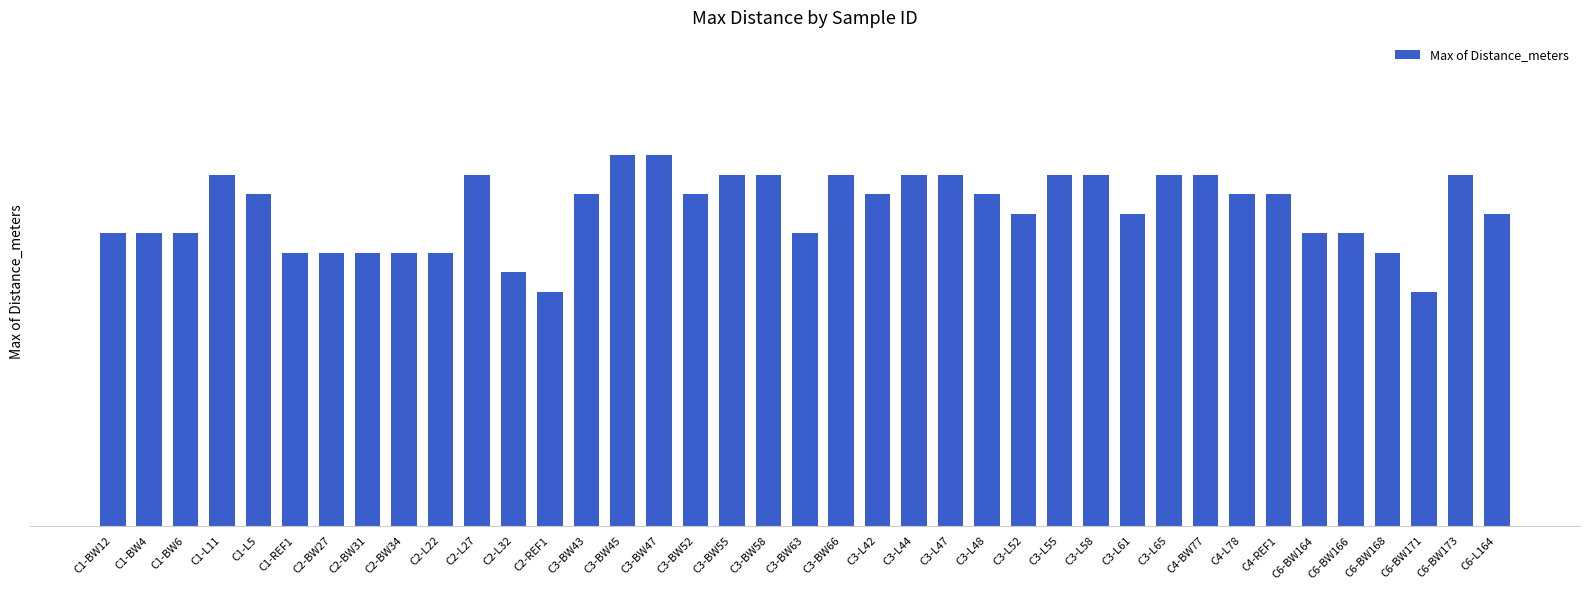

At which label does the data first exceed 17?

C1-L11